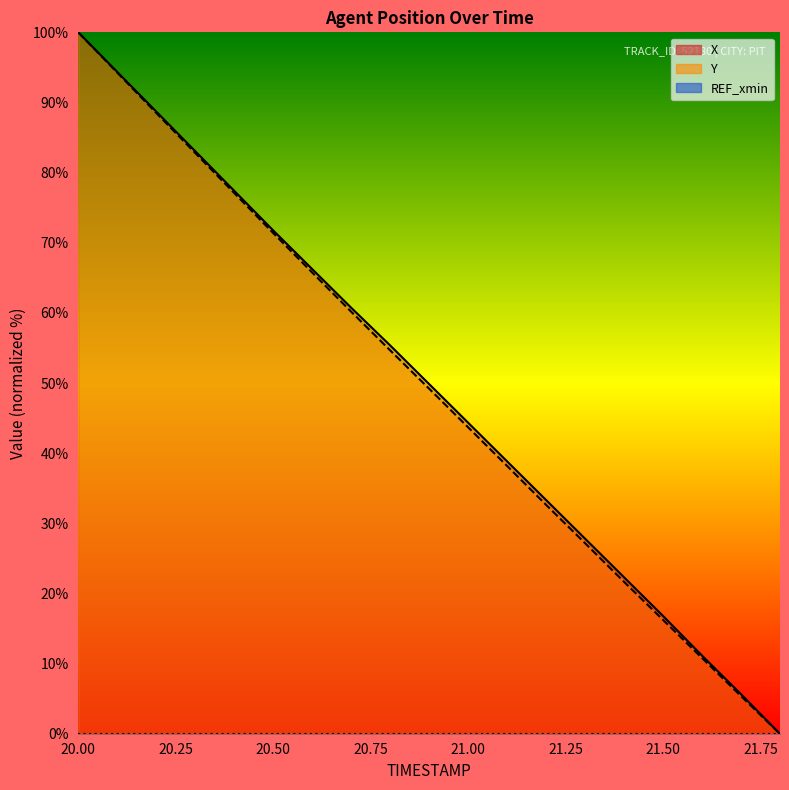

What is the difference between the highest and lowest values at 20.1?

0.1